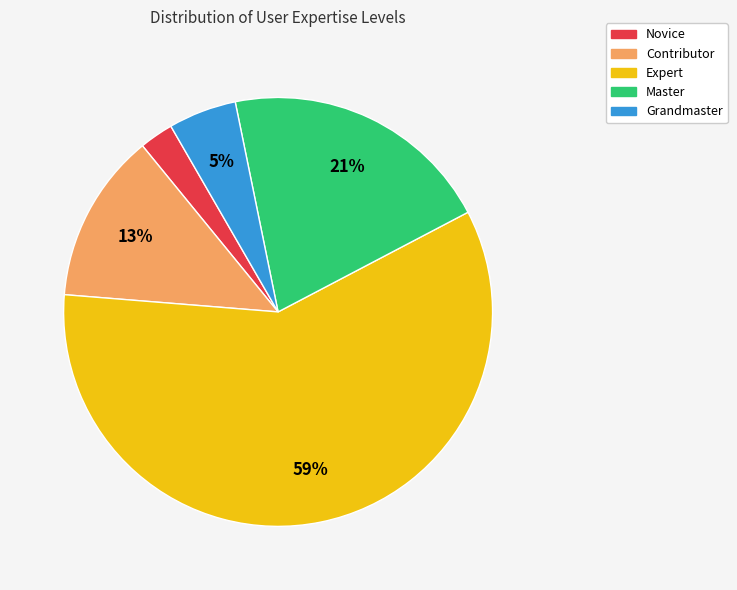

To the nearest percent, what percentage of the pie is Contributor?

13%